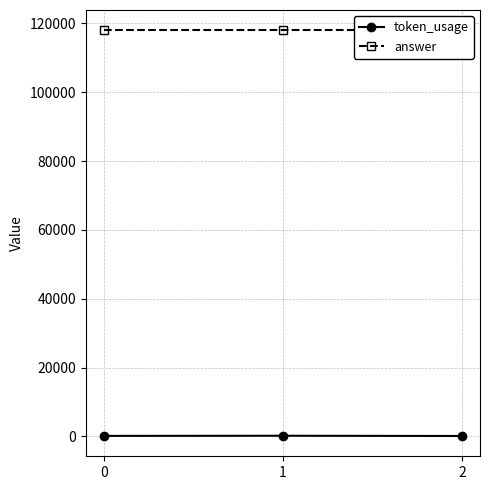

How many values in the token_usage series are below 151?

1